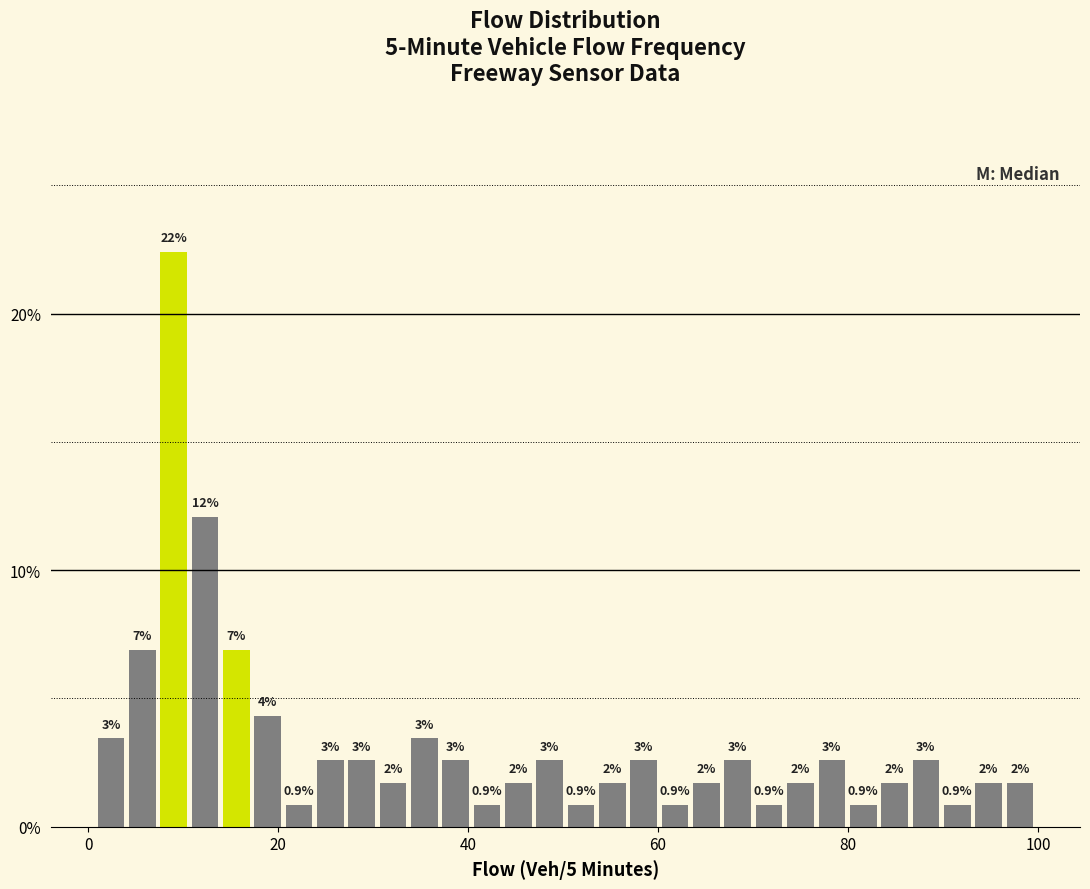

Read against the x-axis, roughly where is the centre of the tallest bar?

10